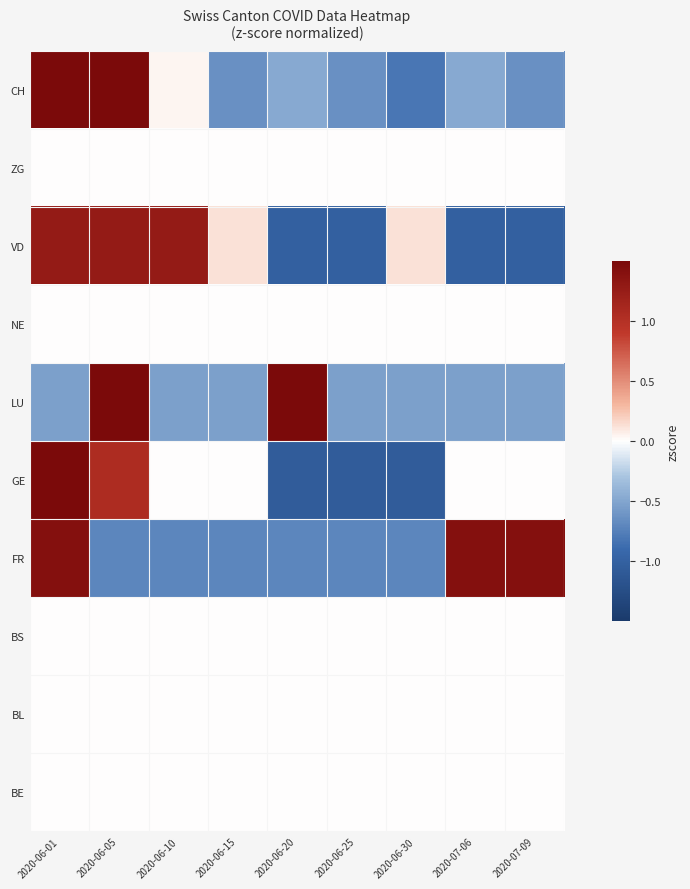

Which category has the highest value across all series?

2020-06-01